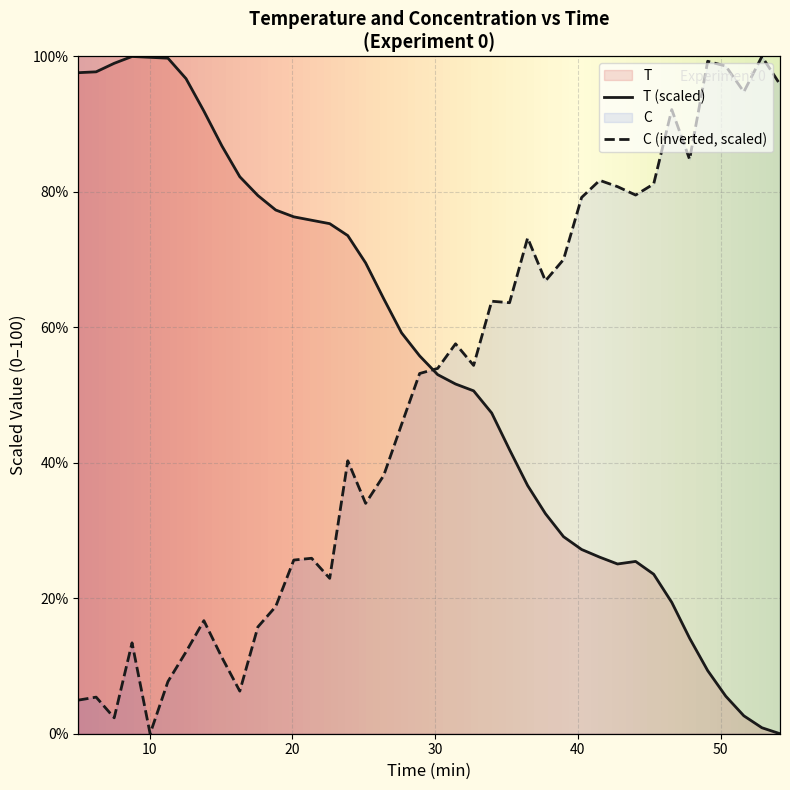

What is the greatest value displayed?

100.0